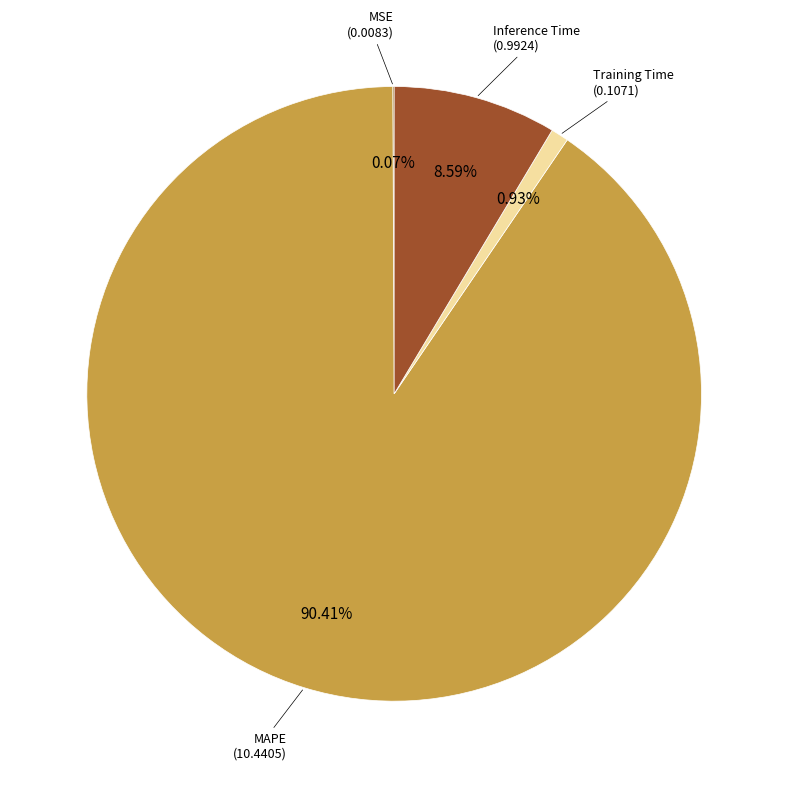

Is there a majority slice in this chart?

Yes